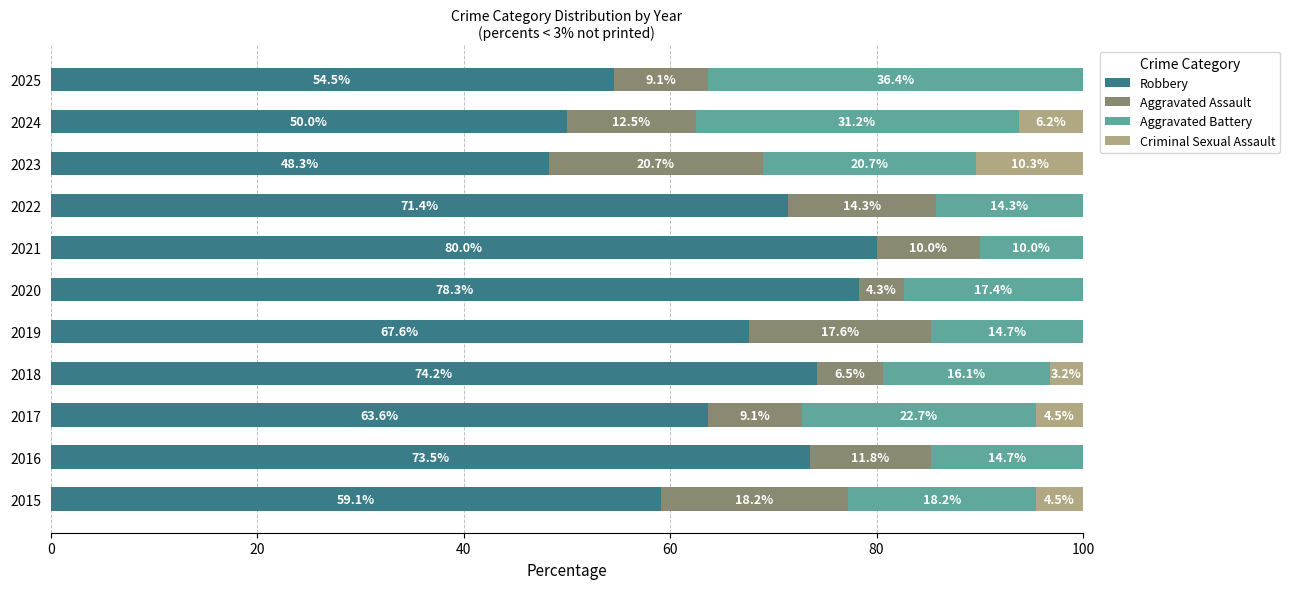

What is the total value across all series at 2020?

100.0